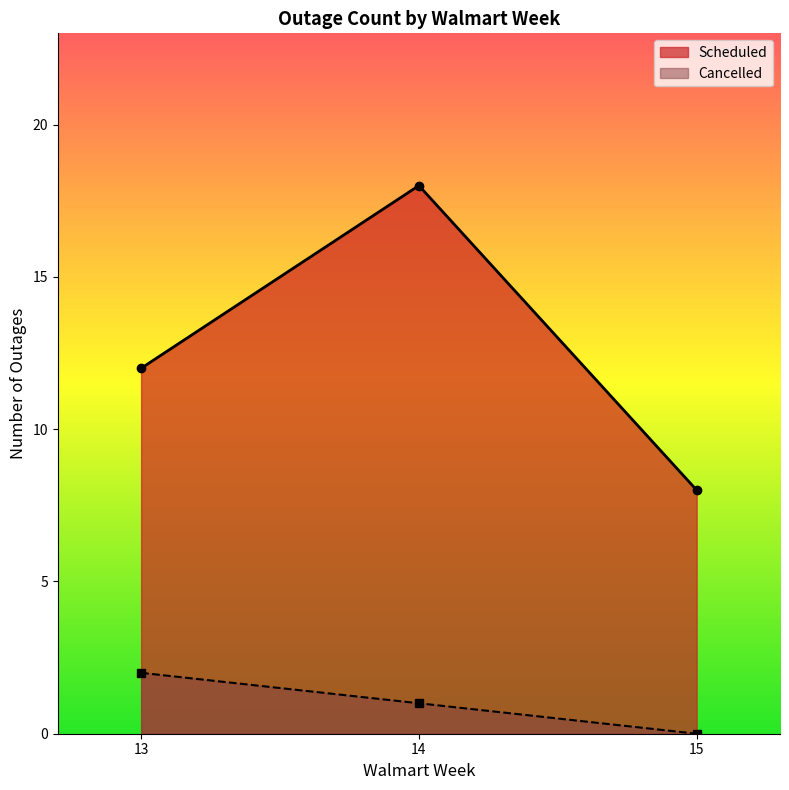

At which label is the value closest to 1?

14